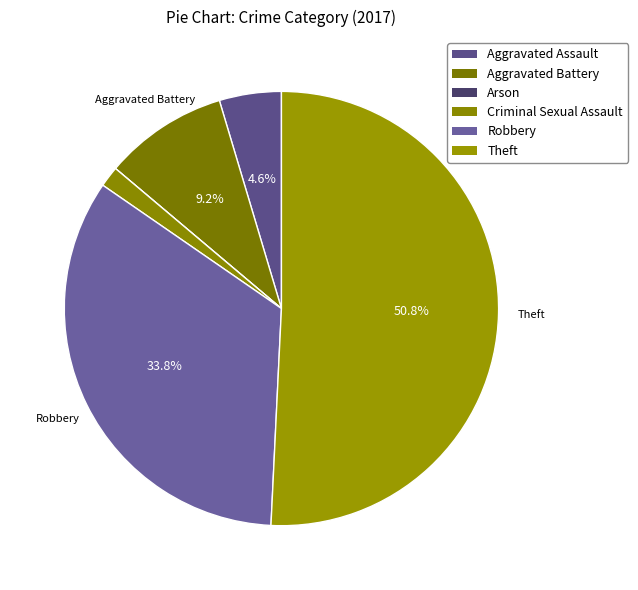

To the nearest percent, what percentage of the pie is Aggravated Assault?

5%